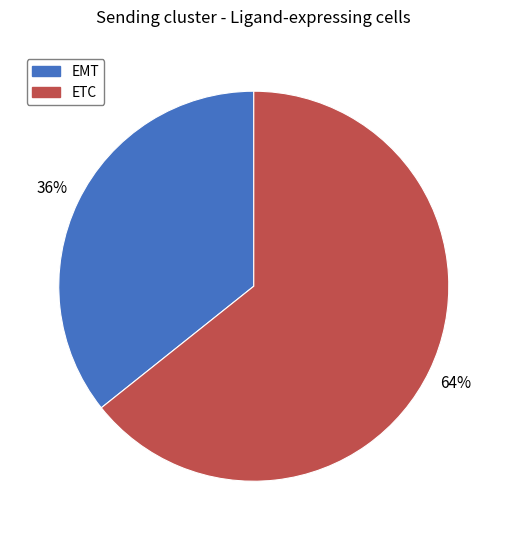

What is the largest slice in the pie chart?

ETC